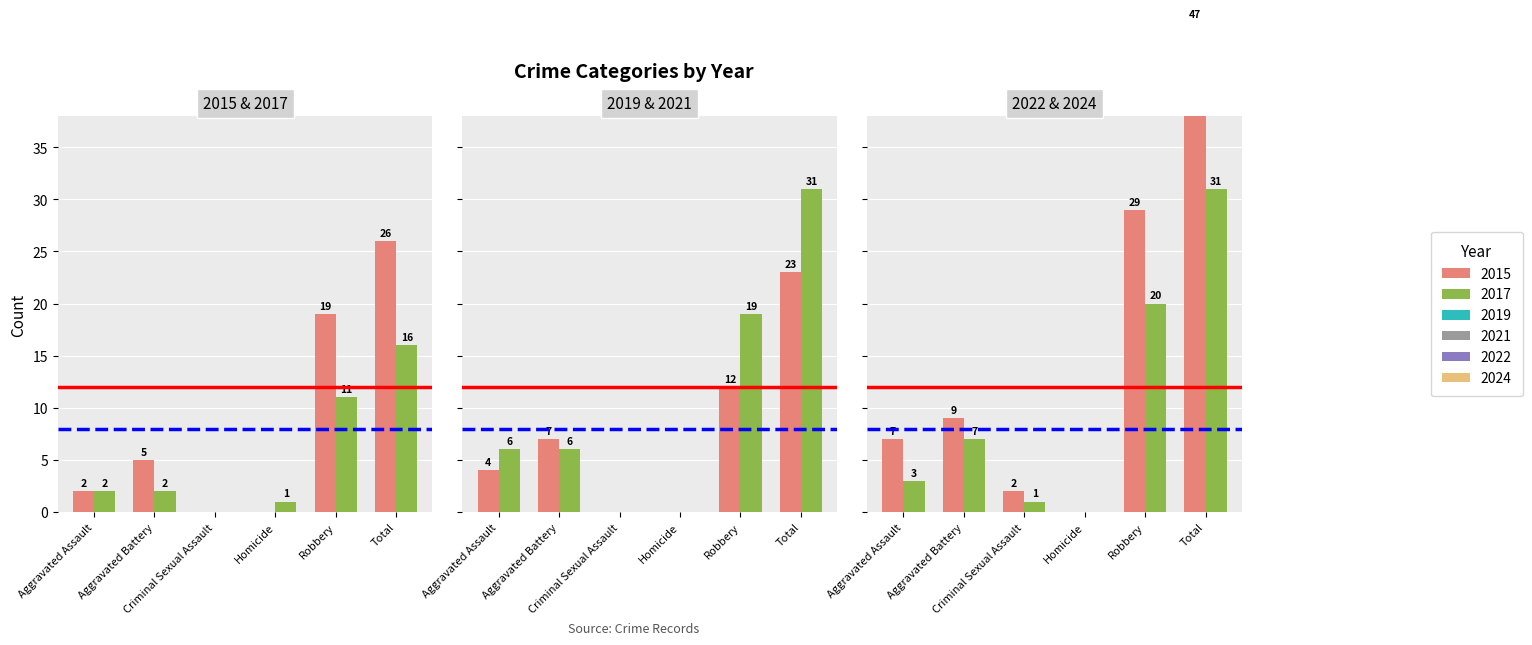

What is the average value of the 2024 series?

10